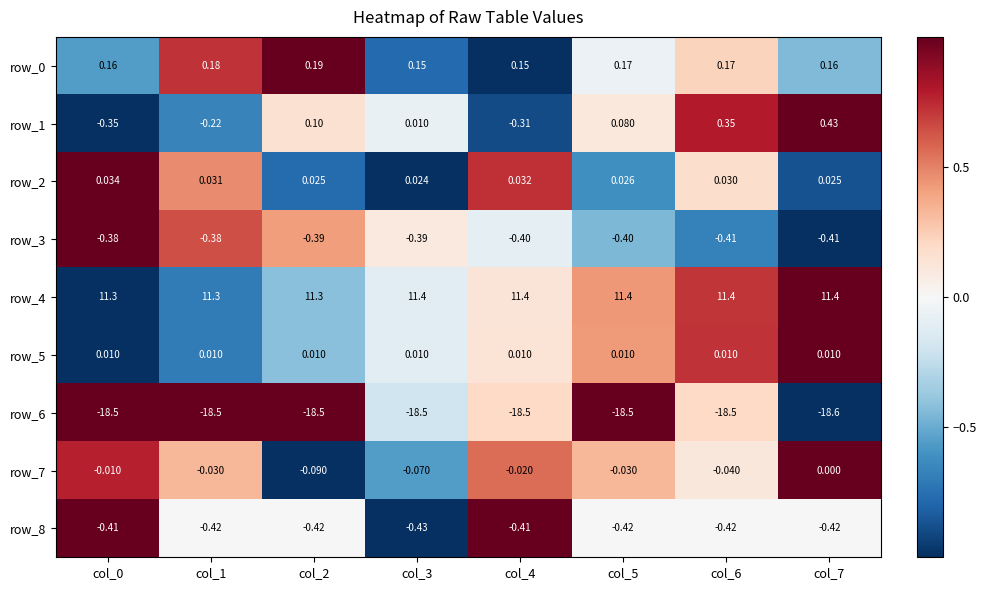

Is the value of row_5 at col_6 greater than the value of row_7 at col_7?

Yes